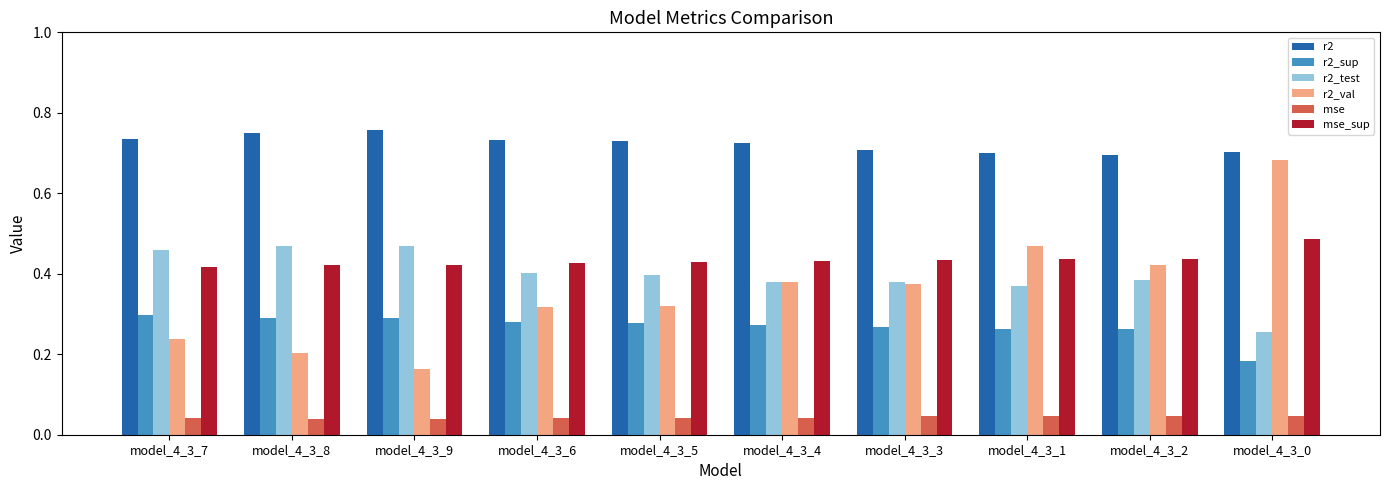

How many groups of bars are there?

10